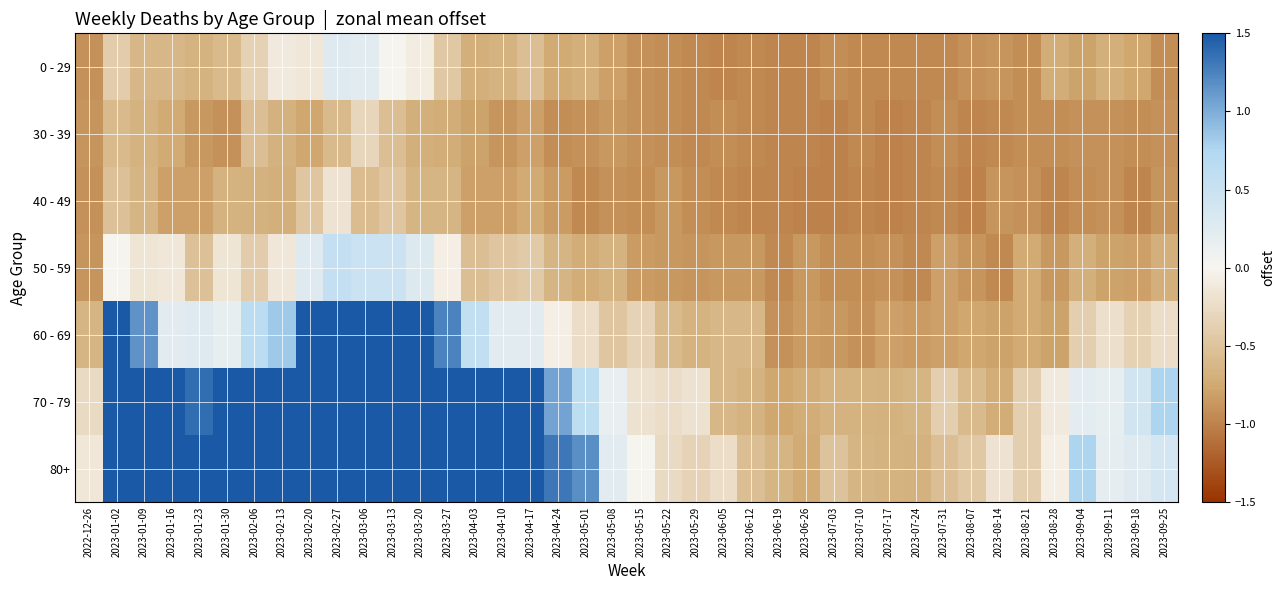

Rank the series at 2023-08-28 from highest to lowest value.

80+, 70 - 79, 0 - 29, 60 - 69, 50 - 59, 30 - 39, 40 - 49